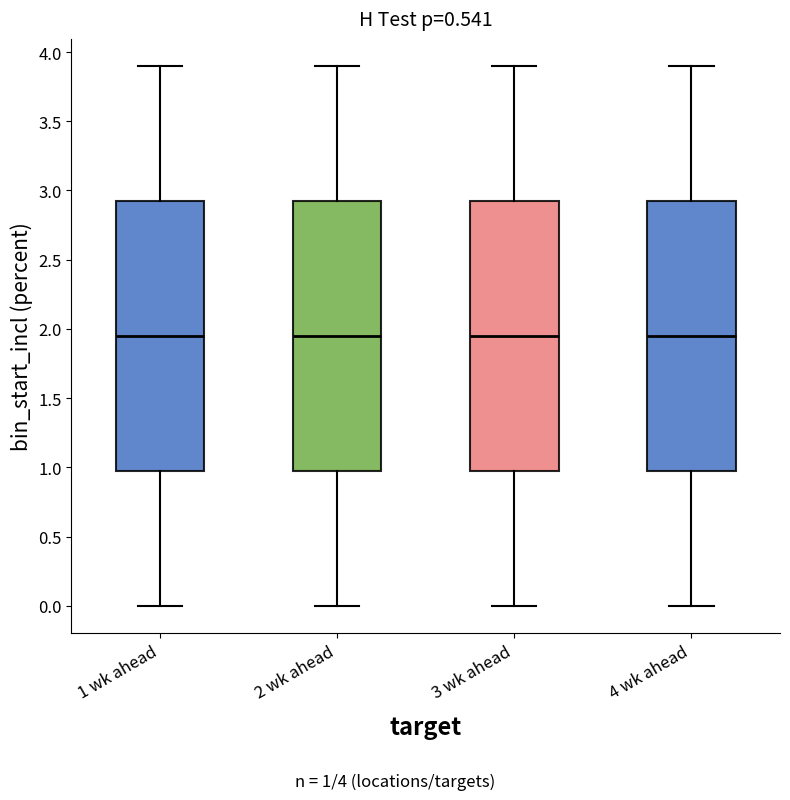

Reading left to right, read every box against the y-axis: the position of its median line, the range the box covers, and the ends of its whiskers. The values are not printed on the chart, so give them approximately, as read against the axis.

1 wk ahead: median 1.95, box 1.00 to 2.95, whiskers 0.00 to 3.90
2 wk ahead: median 1.95, box 1.00 to 2.95, whiskers 0.00 to 3.90
3 wk ahead: median 1.95, box 1.00 to 2.95, whiskers 0.00 to 3.90
4 wk ahead: median 1.95, box 1.00 to 2.95, whiskers 0.00 to 3.90